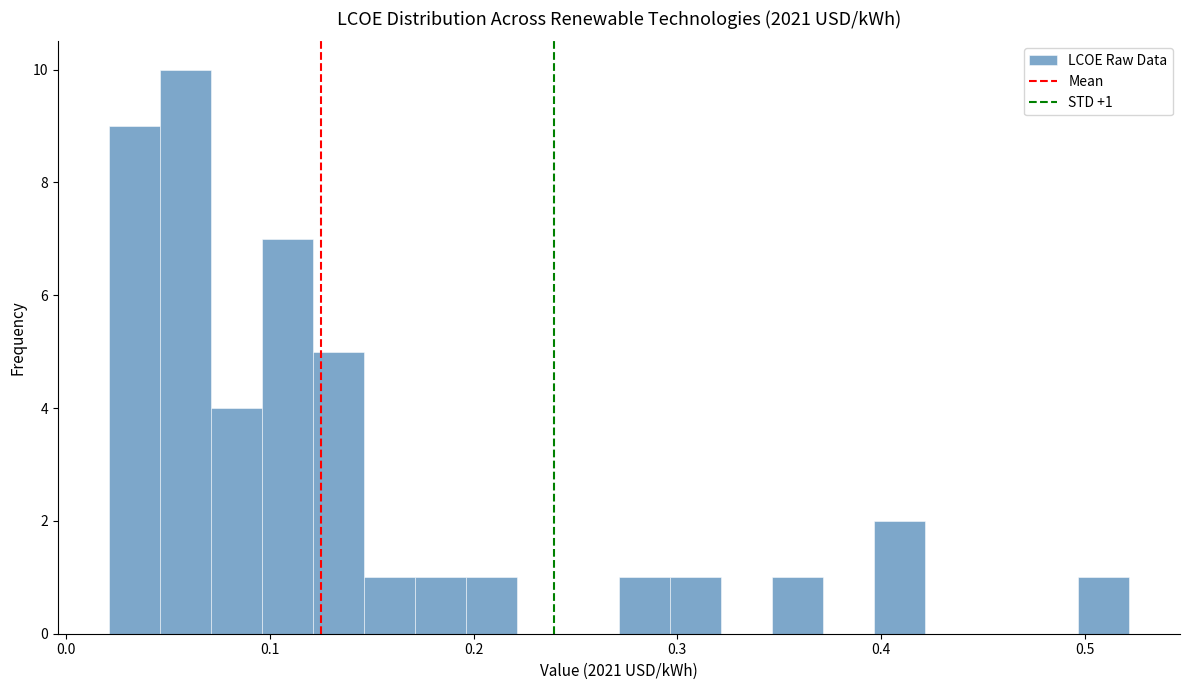

Read against the x-axis, roughly where is the centre of the tallest bar?

0.06